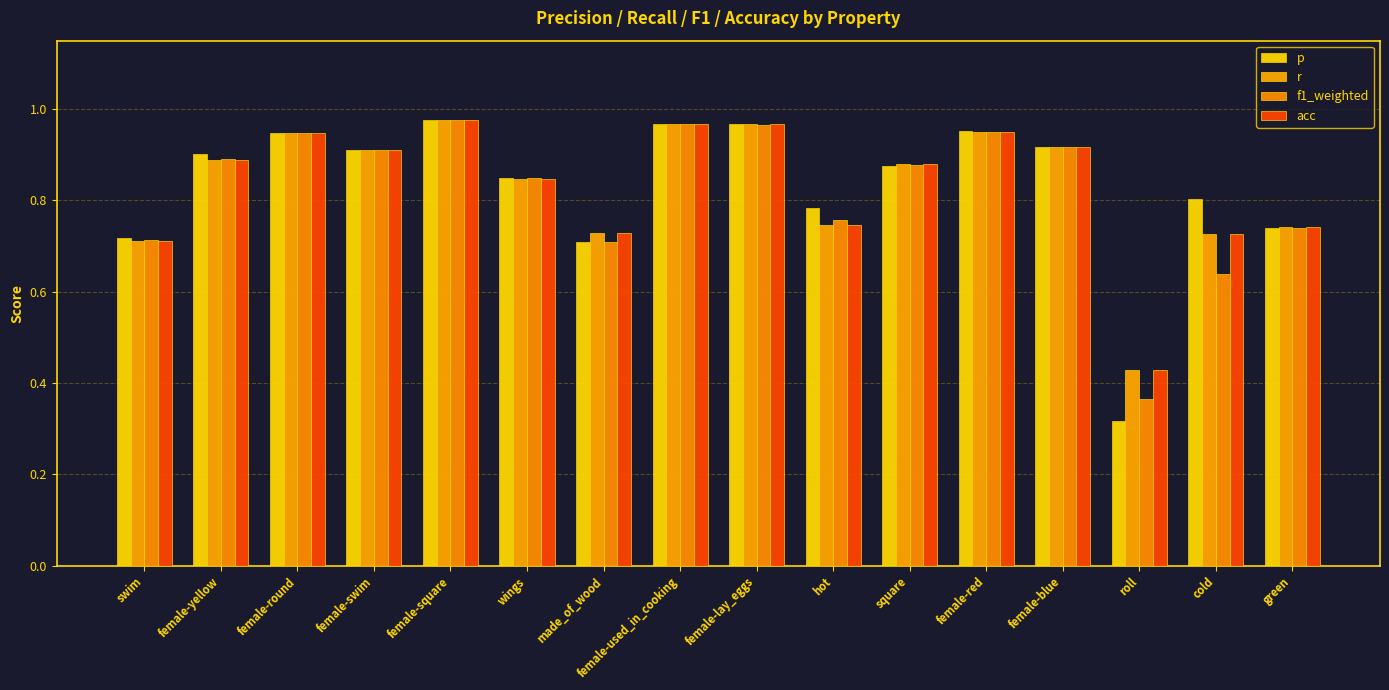

List the series in order of their peak value, highest first.

p, r, acc, f1_weighted